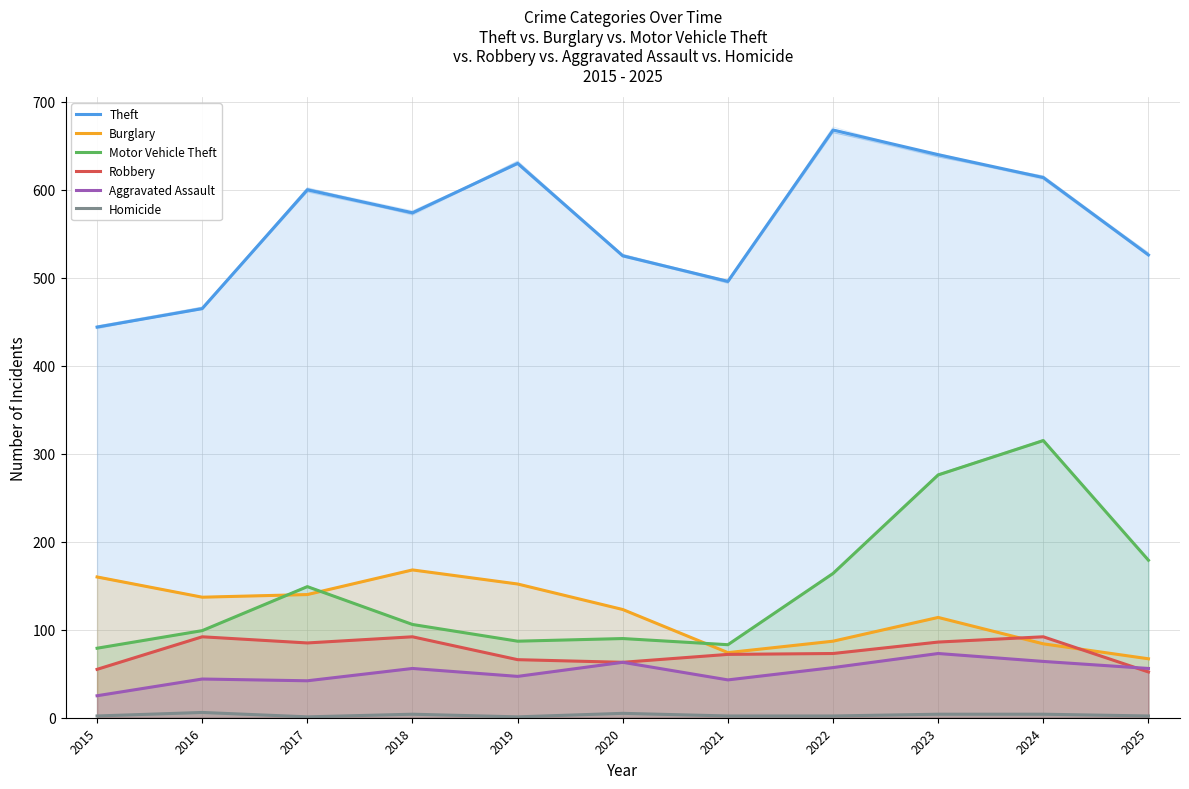

List the series in order of their peak value, highest first.

Theft, Motor Vehicle Theft, Burglary, Robbery, Aggravated Assault, Homicide